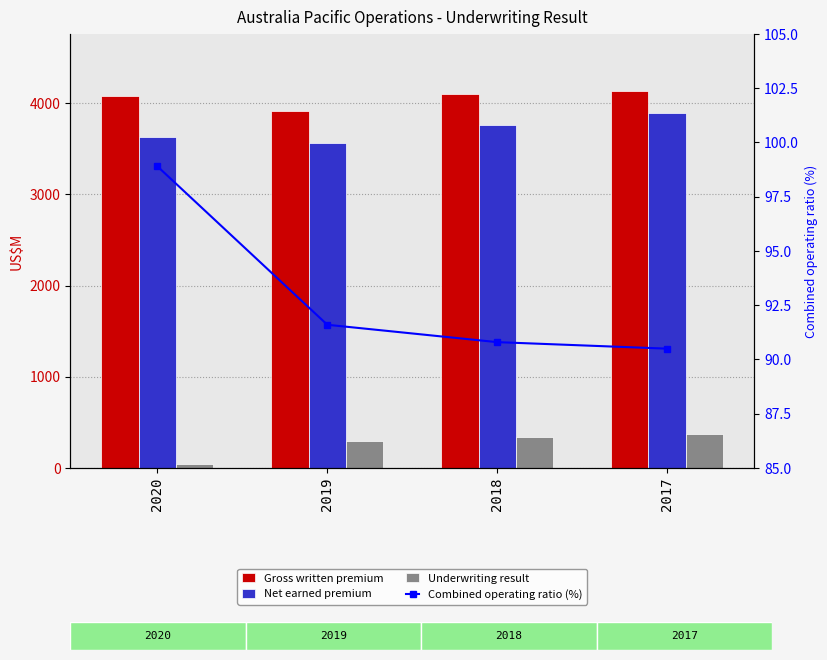

At which label does Combined operating ratio (%) first exceed 91?

2020